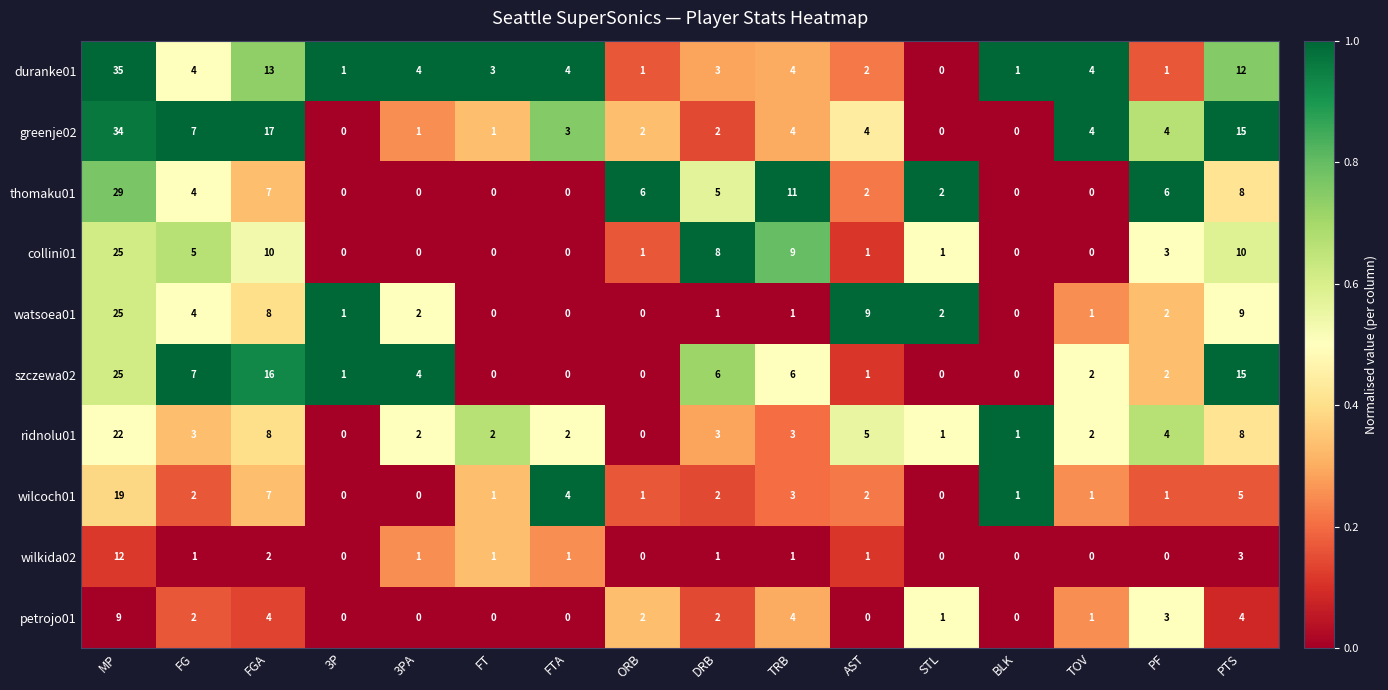

What value does the greenje02 series have at FGA, to the nearest 10?

20